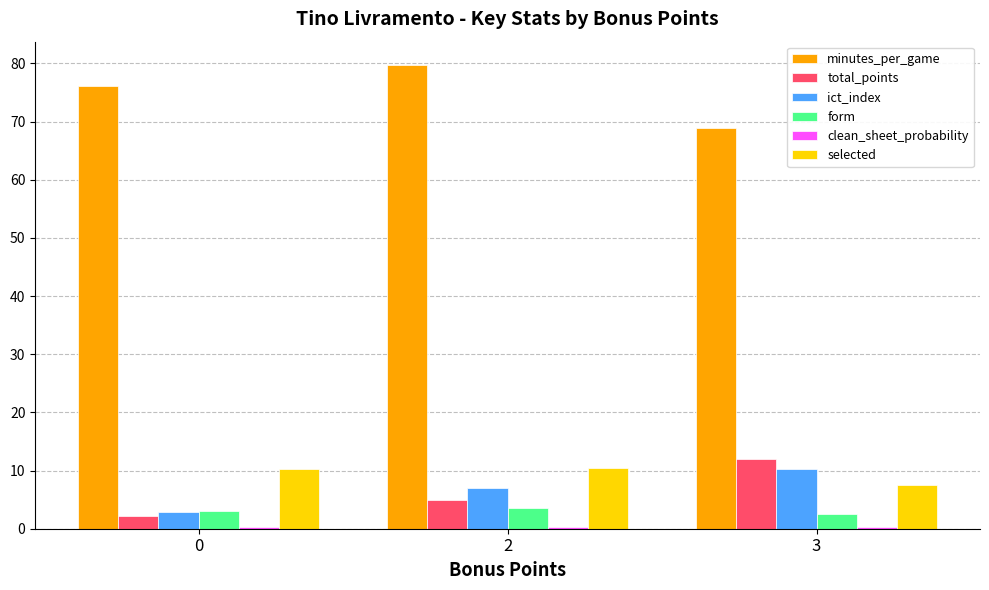

Count the number of data series in this chart.

6